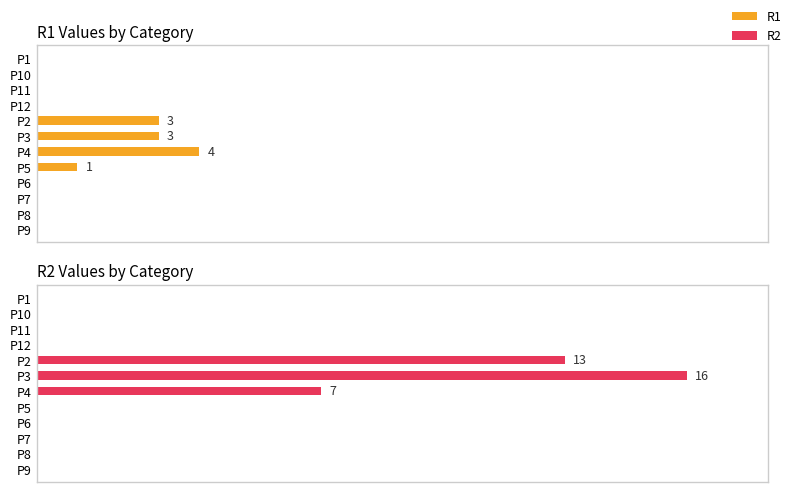

What are all the series names shown in the legend?

R1, R2